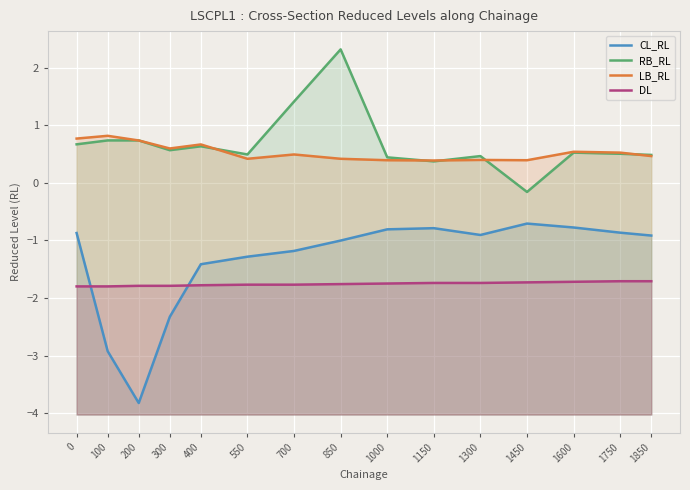

At which label is RB_RL closest to 1?

100